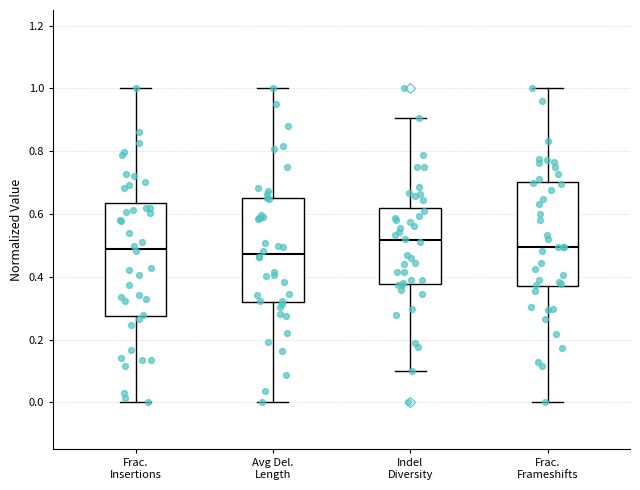

Which box is the tallest, from its lower edge to its upper edge?

Frac. Insertions